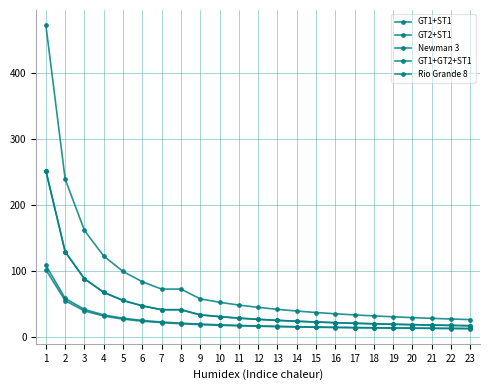

Is this an area chart (filled region under the line)?

No